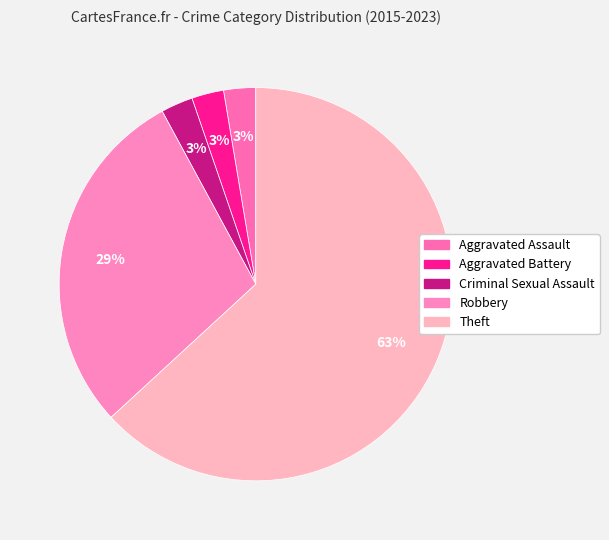

Combined, what portion of the pie is Aggravated Assault and Theft?

65.8%